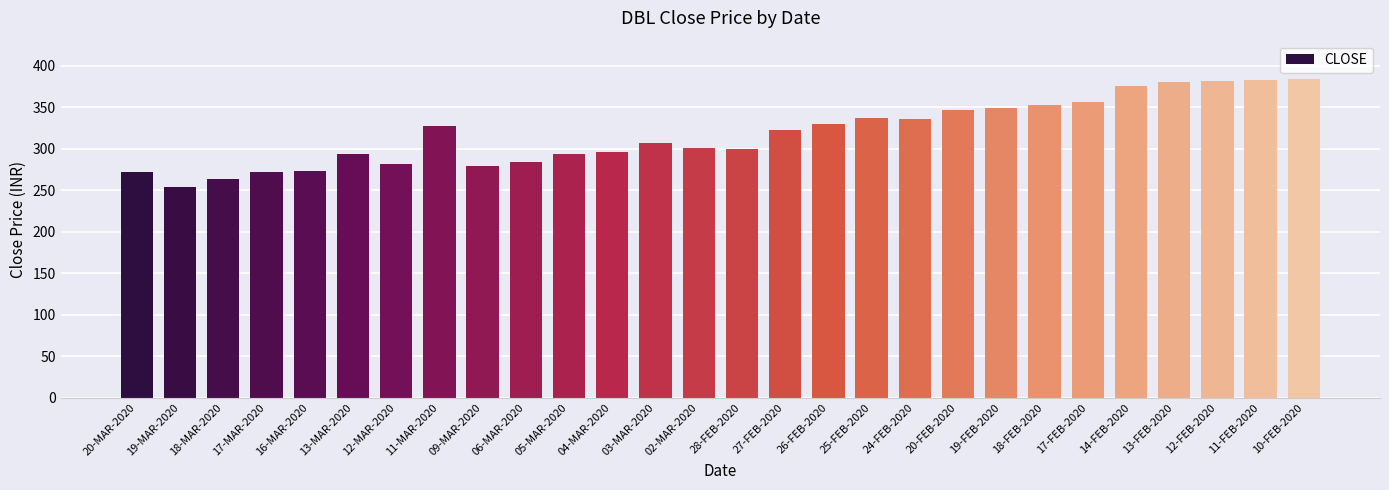

What is the change in value from 26-FEB-2020 to 17-FEB-2020?

+26.0